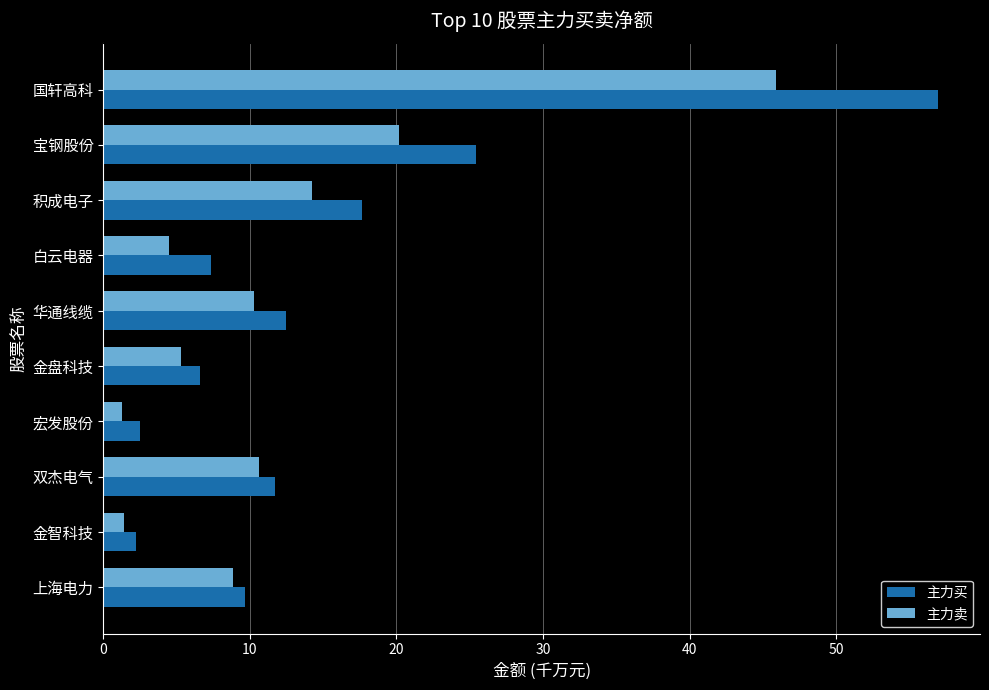

The 主力卖 series shows 3.3 at 华通线缆. True or false?

False